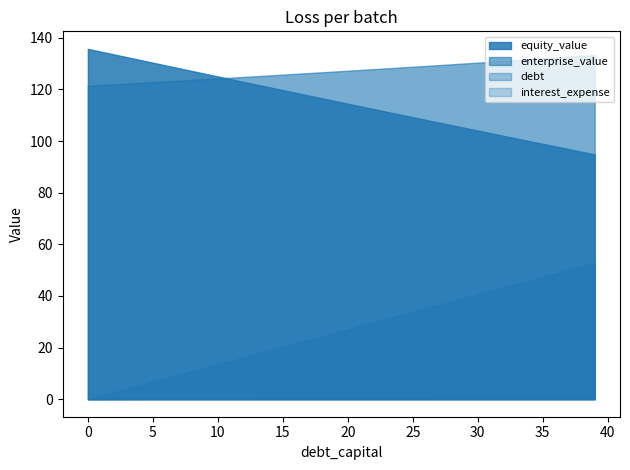

How many lines are shown in the chart?

4